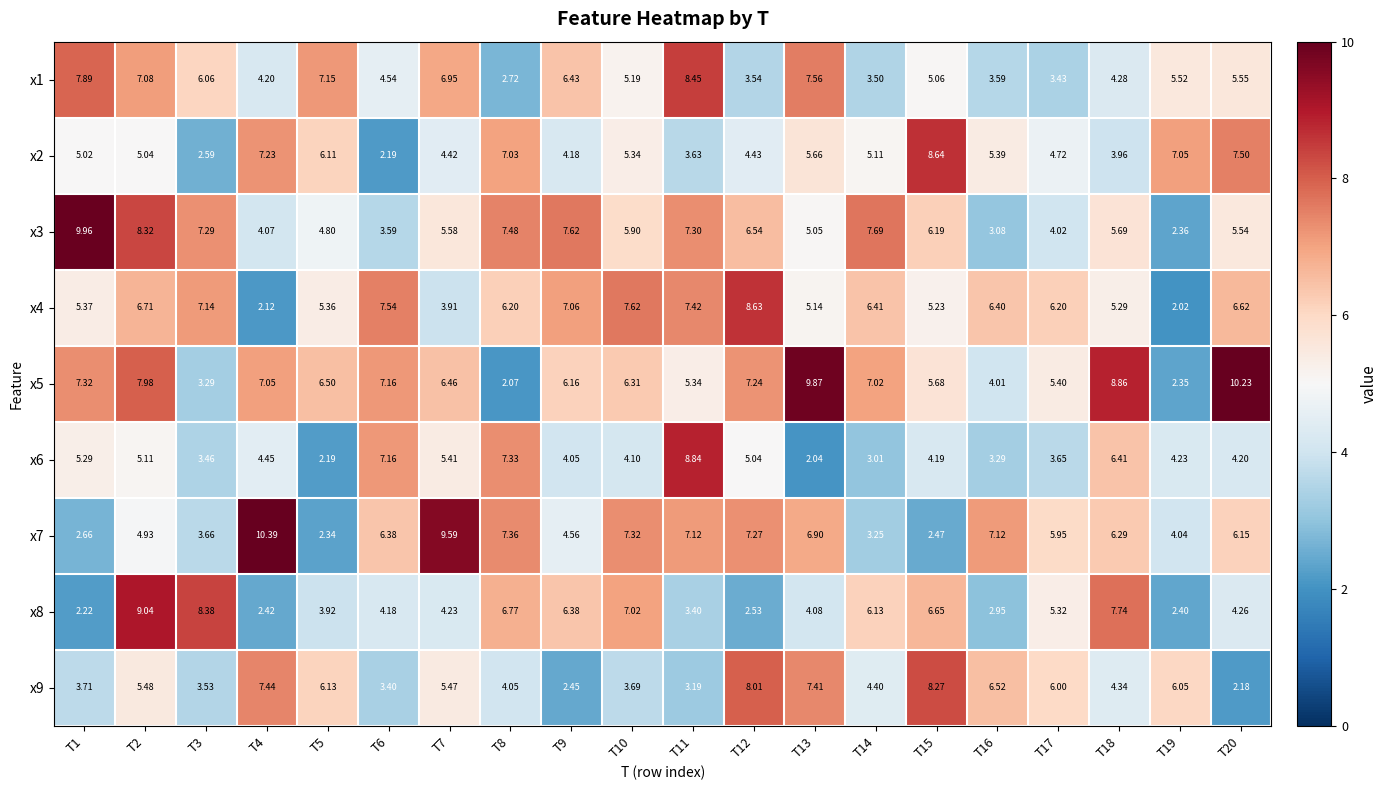

Reading left to right, list all the values displayed in this chart.

x1: T1=7.9	T2=7.1	T3=6.1	T4=4.2	T5=7.2	T6=4.5	T7=7.0	T8=2.7	T9=6.4	T10=5.2	T11=8.4	T12=3.5	T13=7.6	T14=3.5	T15=5.1	T16=3.6	T17=3.4	T18=4.3	T19=5.5	T20=5.5
x2: T1=5.0	T2=5.0	T3=2.6	T4=7.2	T5=6.1	T6=2.2	T7=4.4	T8=7.0	T9=4.2	T10=5.3	T11=3.6	T12=4.4	T13=5.7	T14=5.1	T15=8.6	T16=5.4	T17=4.7	T18=4.0	T19=7.0	T20=7.5
x3: T1=10.0	T2=8.3	T3=7.3	T4=4.1	T5=4.8	T6=3.6	T7=5.6	T8=7.5	T9=7.6	T10=5.9	T11=7.3	T12=6.5	T13=5.0	T14=7.7	T15=6.2	T16=3.1	T17=4.0	T18=5.7	T19=2.4	T20=5.5
x4: T1=5.4	T2=6.7	T3=7.1	T4=2.1	T5=5.4	T6=7.5	T7=3.9	T8=6.2	T9=7.1	T10=7.6	T11=7.4	T12=8.6	T13=5.1	T14=6.4	T15=5.2	T16=6.4	T17=6.2	T18=5.3	T19=2.0	T20=6.6
x5: T1=7.3	T2=8.0	T3=3.3	T4=7.0	T5=6.5	T6=7.2	T7=6.5	T8=2.1	T9=6.2	T10=6.3	T11=5.3	T12=7.2	T13=9.9	T14=7.0	T15=5.7	T16=4.0	T17=5.4	T18=8.9	T19=2.4	T20=10.2
x6: T1=5.3	T2=5.1	T3=3.5	T4=4.5	T5=2.2	T6=7.2	T7=5.4	T8=7.3	T9=4.0	T10=4.1	T11=8.8	T12=5.0	T13=2.0	T14=3.0	T15=4.2	T16=3.3	T17=3.6	T18=6.4	T19=4.2	T20=4.2
x7: T1=2.7	T2=4.9	T3=3.7	T4=10.4	T5=2.3	T6=6.4	T7=9.6	T8=7.4	T9=4.6	T10=7.3	T11=7.1	T12=7.3	T13=6.9	T14=3.2	T15=2.5	T16=7.1	T17=6.0	T18=6.3	T19=4.0	T20=6.2
x8: T1=2.2	T2=9.0	T3=8.4	T4=2.4	T5=3.9	T6=4.2	T7=4.2	T8=6.8	T9=6.4	T10=7.0	T11=3.4	T12=2.5	T13=4.1	T14=6.1	T15=6.7	T16=3.0	T17=5.3	T18=7.7	T19=2.4	T20=4.3
x9: T1=3.7	T2=5.5	T3=3.5	T4=7.4	T5=6.1	T6=3.4	T7=5.5	T8=4.0	T9=2.5	T10=3.7	T11=3.2	T12=8.0	T13=7.4	T14=4.4	T15=8.3	T16=6.5	T17=6.0	T18=4.3	T19=6.0	T20=2.2